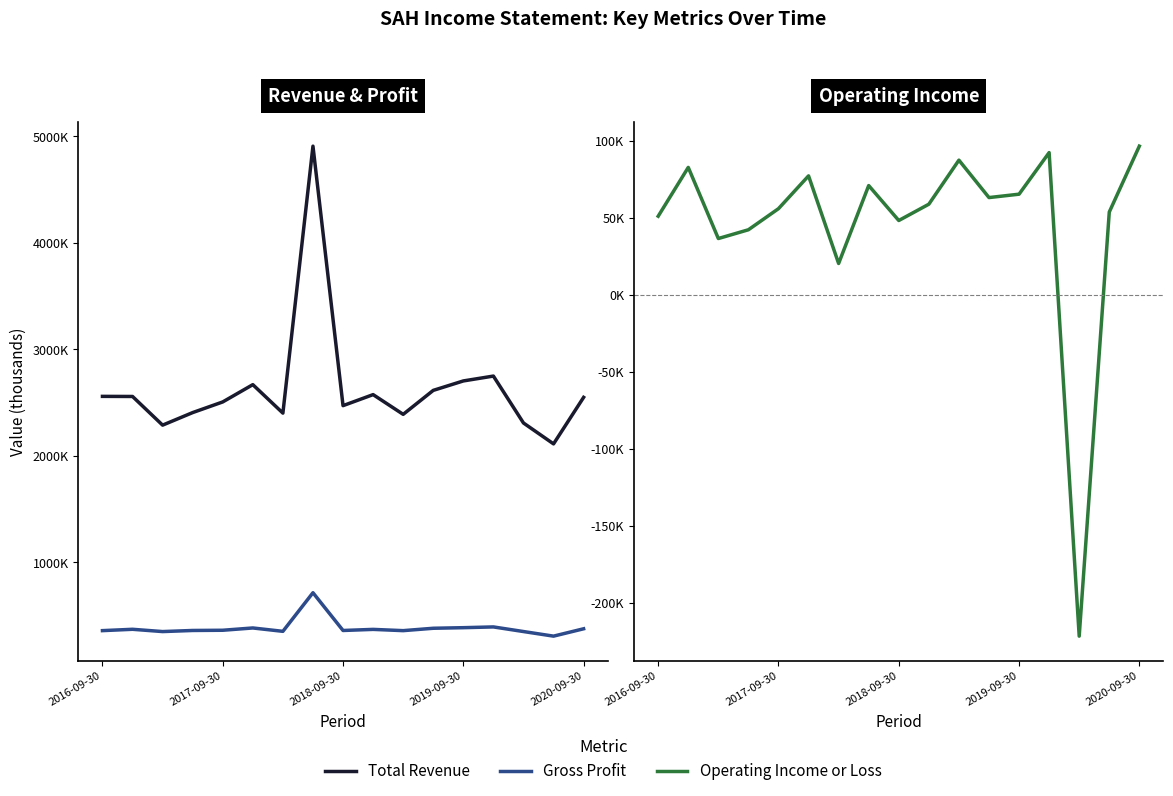

Does the chart have visible grid lines?

No